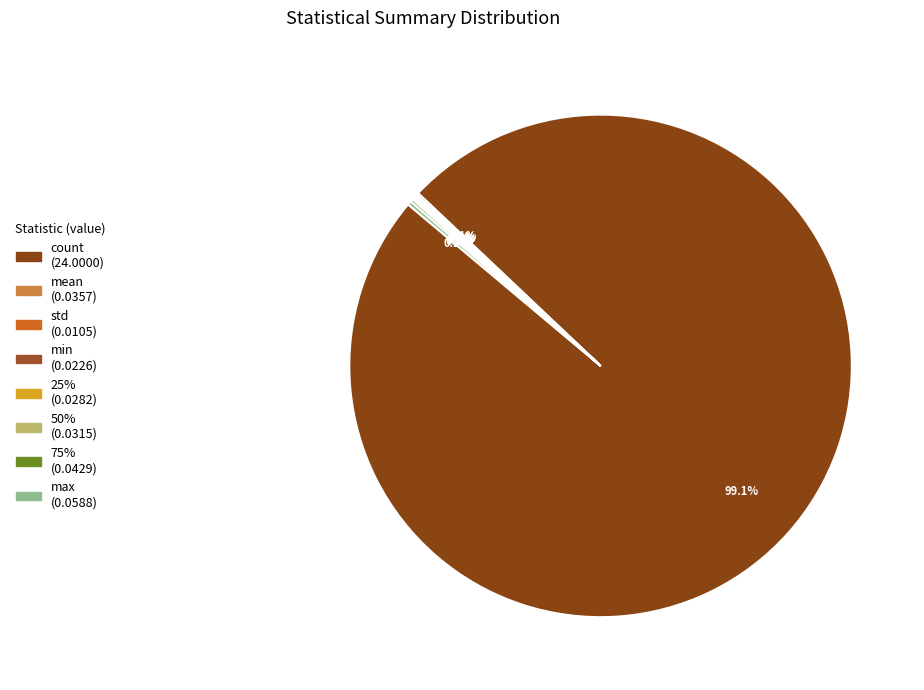

Do 75% and 25% together represent more than half of the pie?

No